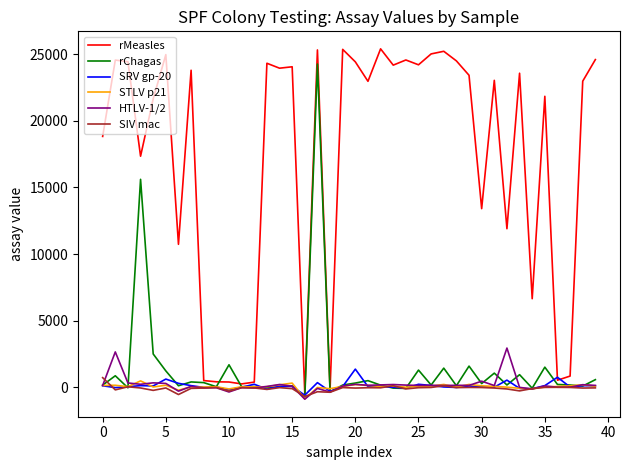

Which series has the largest total across all categories?

rMeasles